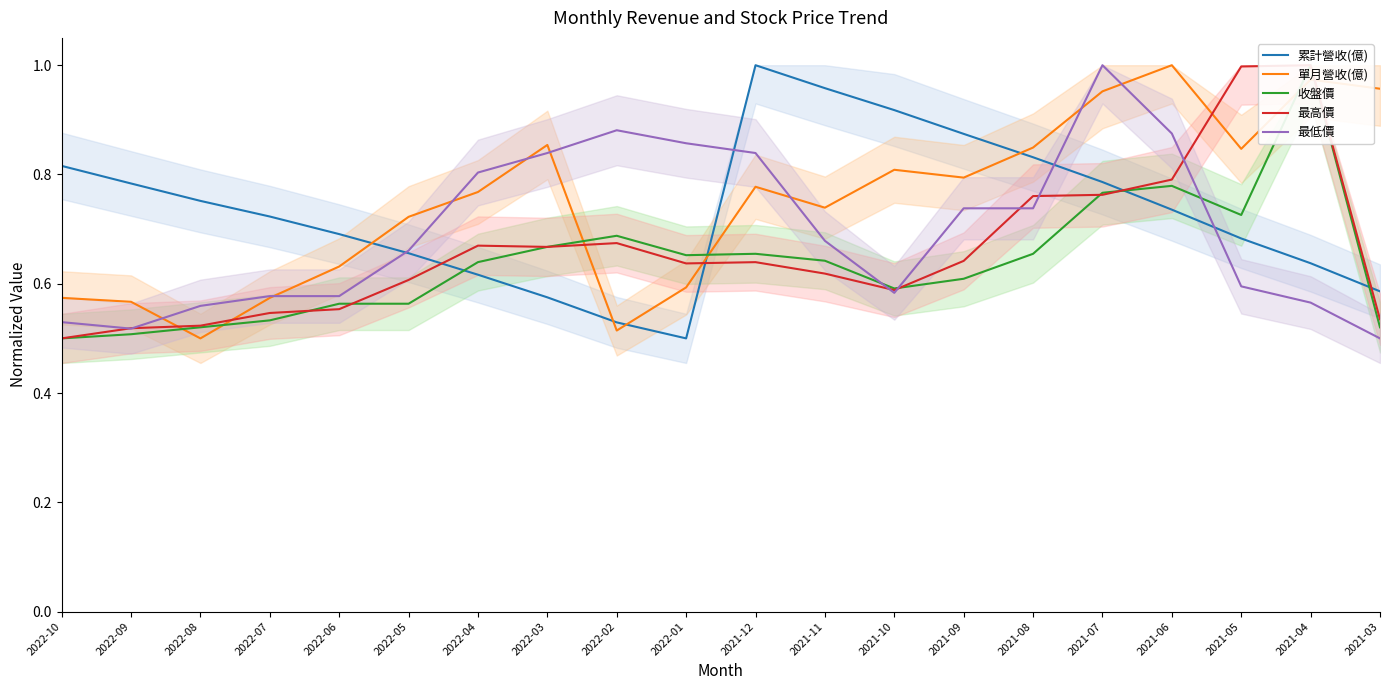

What is the minimum value shown in the chart?

0.5